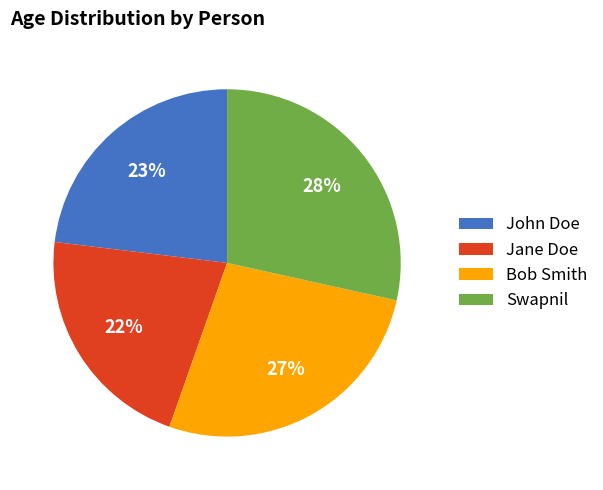

Rank the categories by value from lowest to highest.

Jane Doe, John Doe, Bob Smith, Swapnil